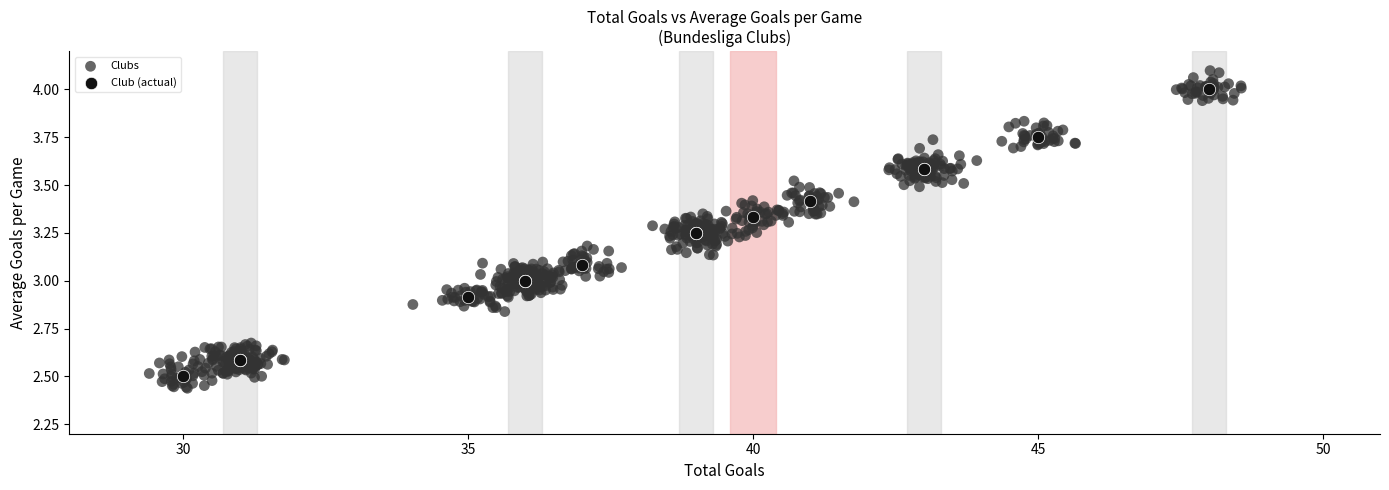

Which series contains the highest Y value?

Clubs